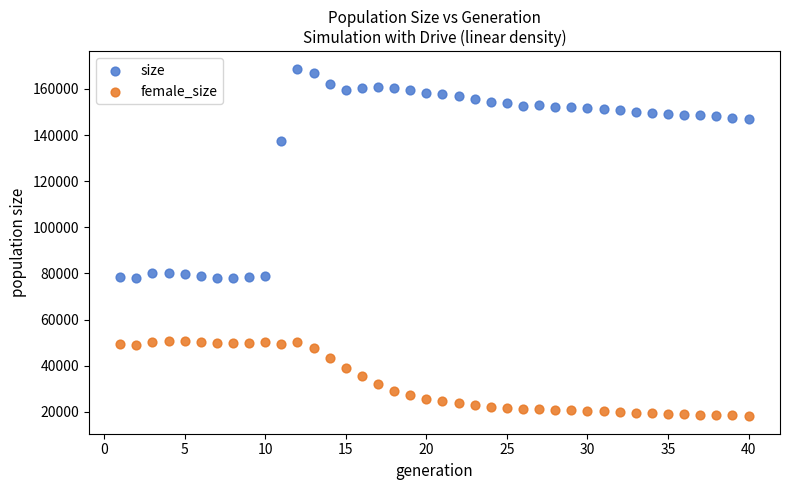

Which series contains the highest Y value?

size